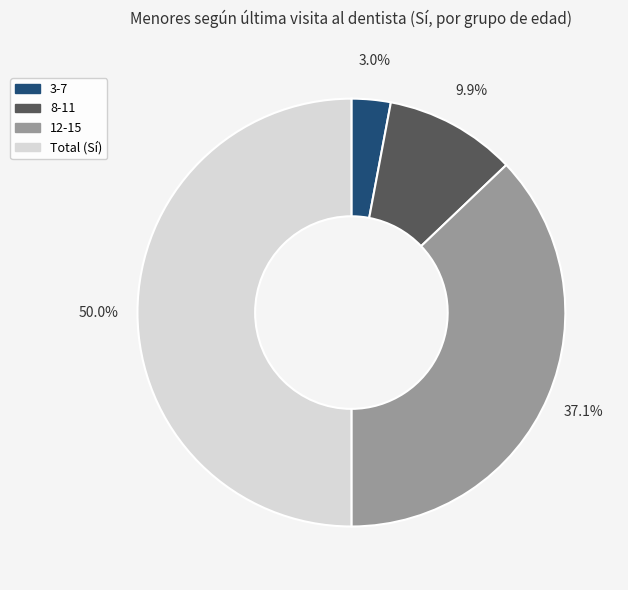

Which has a higher value, 8-11 or 12-15?

12-15